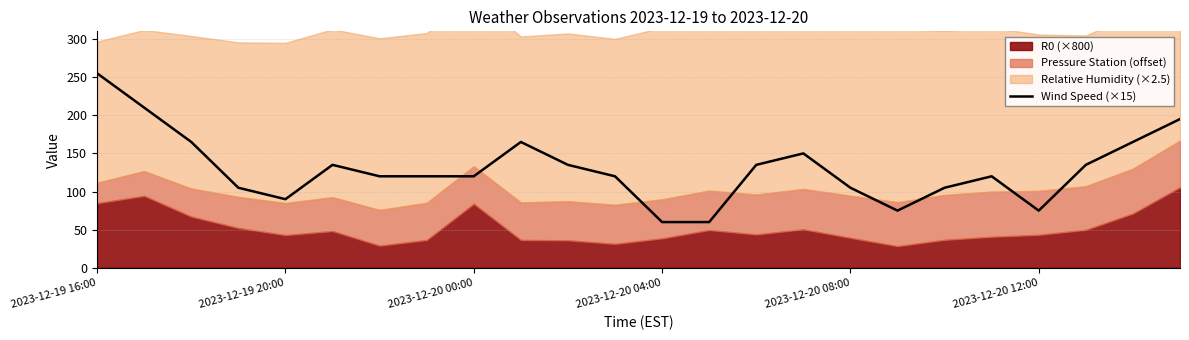

Which category has the highest value across all series?

2023-12-19 16:00